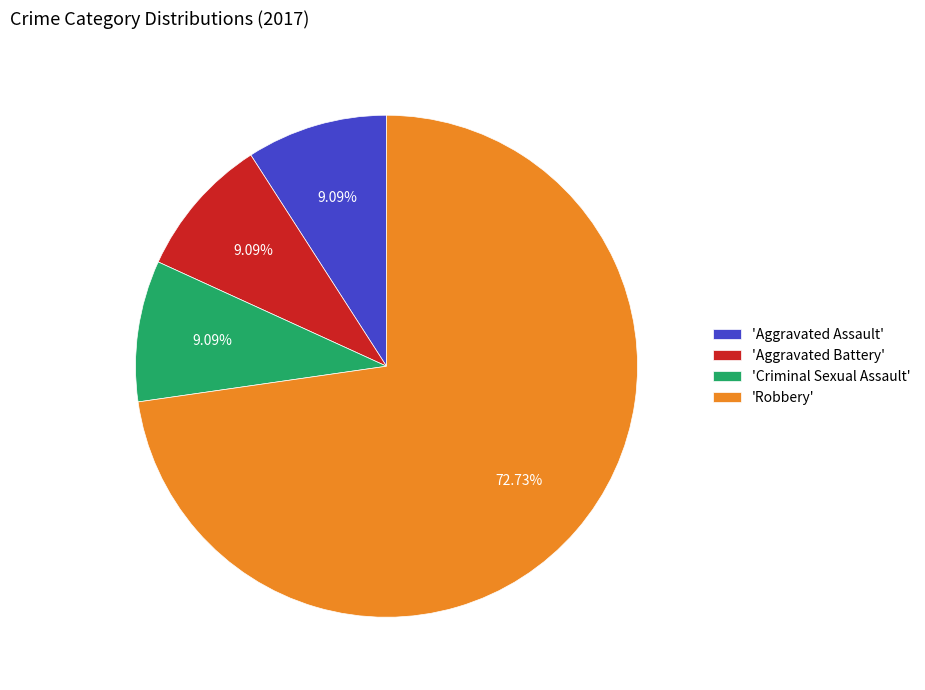

Is there any slice that represents more than half of the pie?

Yes